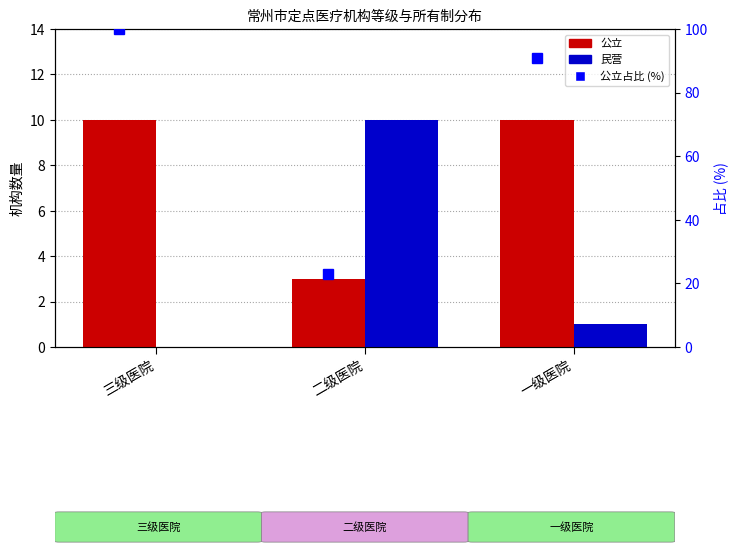

At which label does 公立 reach its minimum?

二级医院